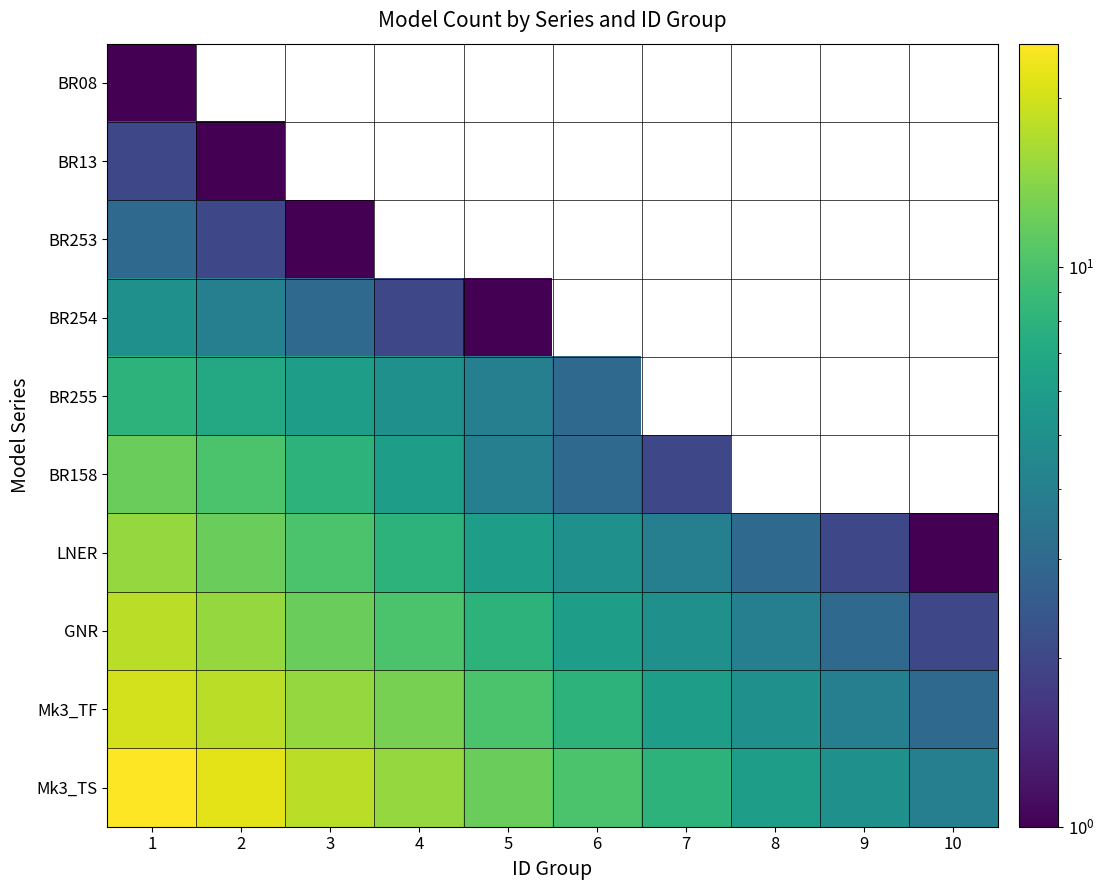

Count the number of categories in the chart.

10